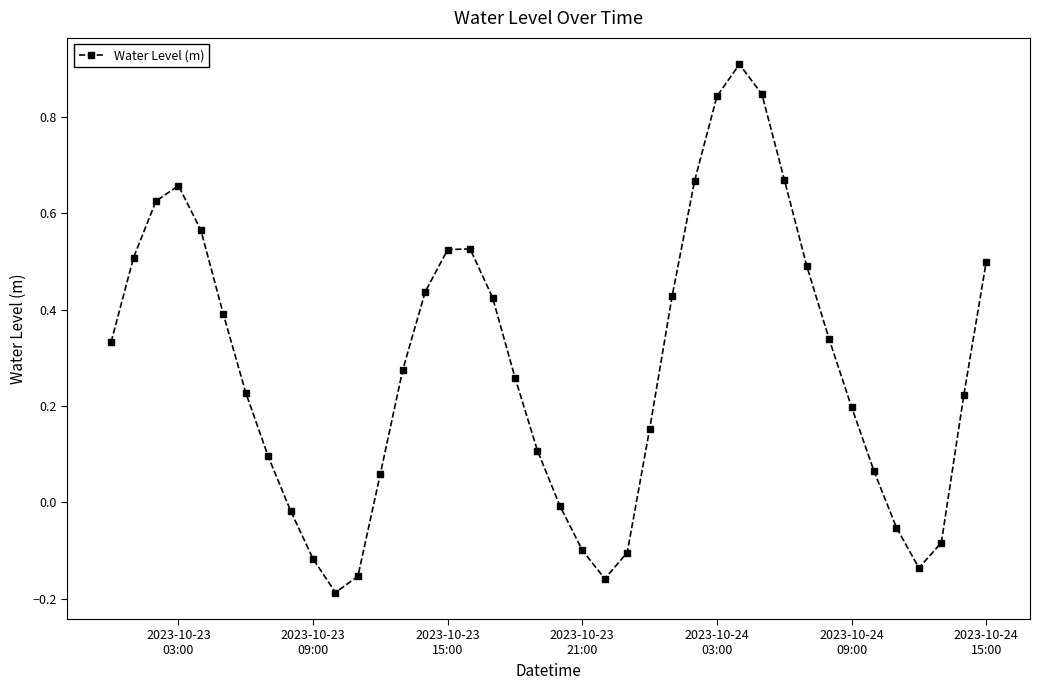

What is the difference between the second highest and minimum values?

1.0